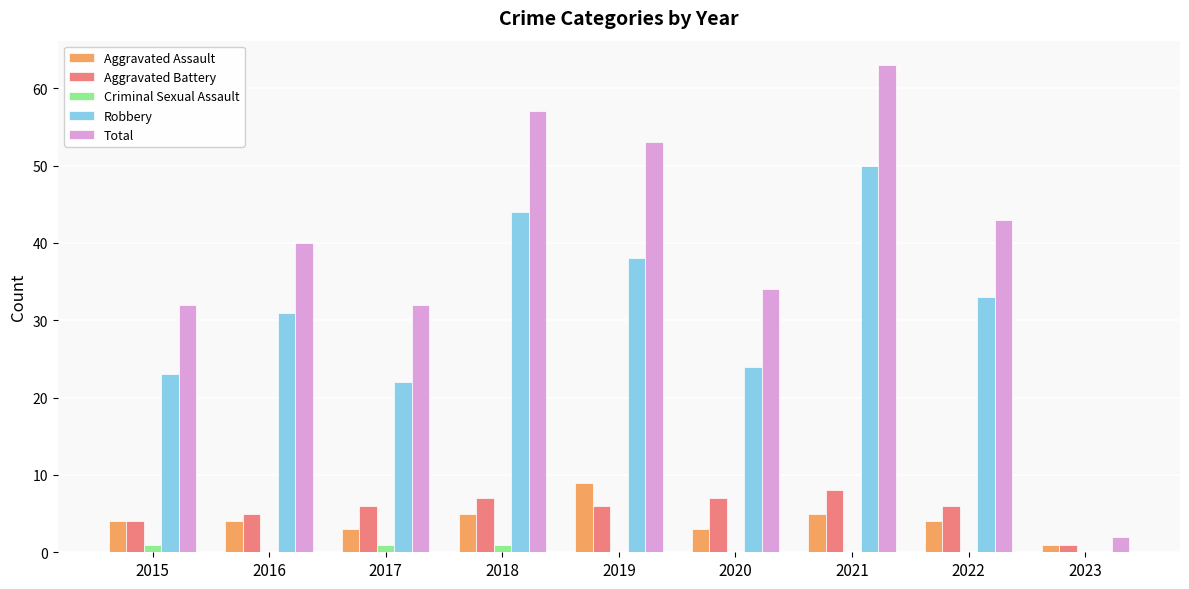

Reading right to left, list all the values displayed in this chart.

Aggravated Assault: 1	4	5	3	9	5	3	4	4
Aggravated Battery: 1	6	8	7	6	7	6	5	4
Criminal Sexual Assault: 0	0	0	0	0	1	1	0	1
Robbery: 0	33	50	24	38	44	22	31	23
Total: 2	43	63	34	53	57	32	40	32